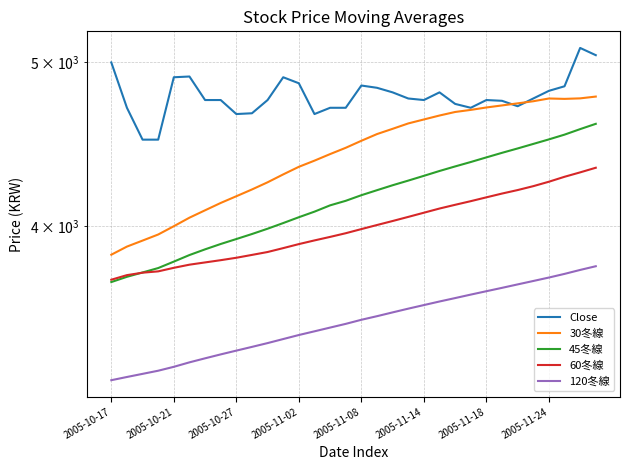

Reading left to right, what are all the values shown in this chart?

Close: 5000.0	4700.0	4500.0	4500.0	4900.0	4905.0	4750.0	4750.0	4660.0	4665.0	4750.0	4900.0	4860.0	4660.0	4700.0	4700.0	4845.0	4830.0	4800.0	4760.0	4750.0	4800.0	4725.0	4700.0	4750.0	4745.0	4710.0	4760.0	4810.0	4840.0	5100.0	5050.0
30冬線: 3846.0	3888.8	3920.8	3953.5	3998.5	4045.3	4086.3	4127.5	4165.5	4204.2	4245.5	4291.5	4336.2	4372.8	4412.2	4450.2	4493.0	4534.3	4567.0	4600.7	4625.7	4650.7	4673.2	4686.5	4702.0	4715.2	4728.5	4742.2	4760.0	4757.5	4760.8	4772.5
45冬線: 3705.0	3731.7	3753.9	3776.6	3809.9	3844.2	3874.2	3902.7	3929.1	3956.1	3984.9	4015.8	4047.9	4078.8	4114.0	4139.6	4171.3	4200.0	4228.4	4255.3	4283.1	4311.6	4338.4	4364.7	4392.3	4419.8	4446.2	4473.8	4501.6	4530.9	4565.1	4598.2
60冬線: 3716.9	3740.2	3752.8	3759.5	3777.8	3794.0	3805.7	3817.3	3830.0	3844.9	3860.2	3880.8	3902.1	3921.8	3940.6	3960.4	3982.8	4005.0	4027.0	4049.7	4072.8	4096.2	4117.1	4137.6	4159.2	4180.8	4200.8	4223.2	4248.8	4277.6	4303.4	4330.7
120冬線: 3240.5	3254.8	3268.7	3282.8	3300.3	3320.5	3338.8	3356.7	3374.0	3391.3	3408.9	3427.8	3446.7	3464.1	3481.8	3499.5	3519.1	3536.4	3554.8	3573.0	3590.5	3608.0	3624.9	3642.2	3659.0	3675.9	3693.2	3710.5	3728.0	3746.6	3766.9	3786.0